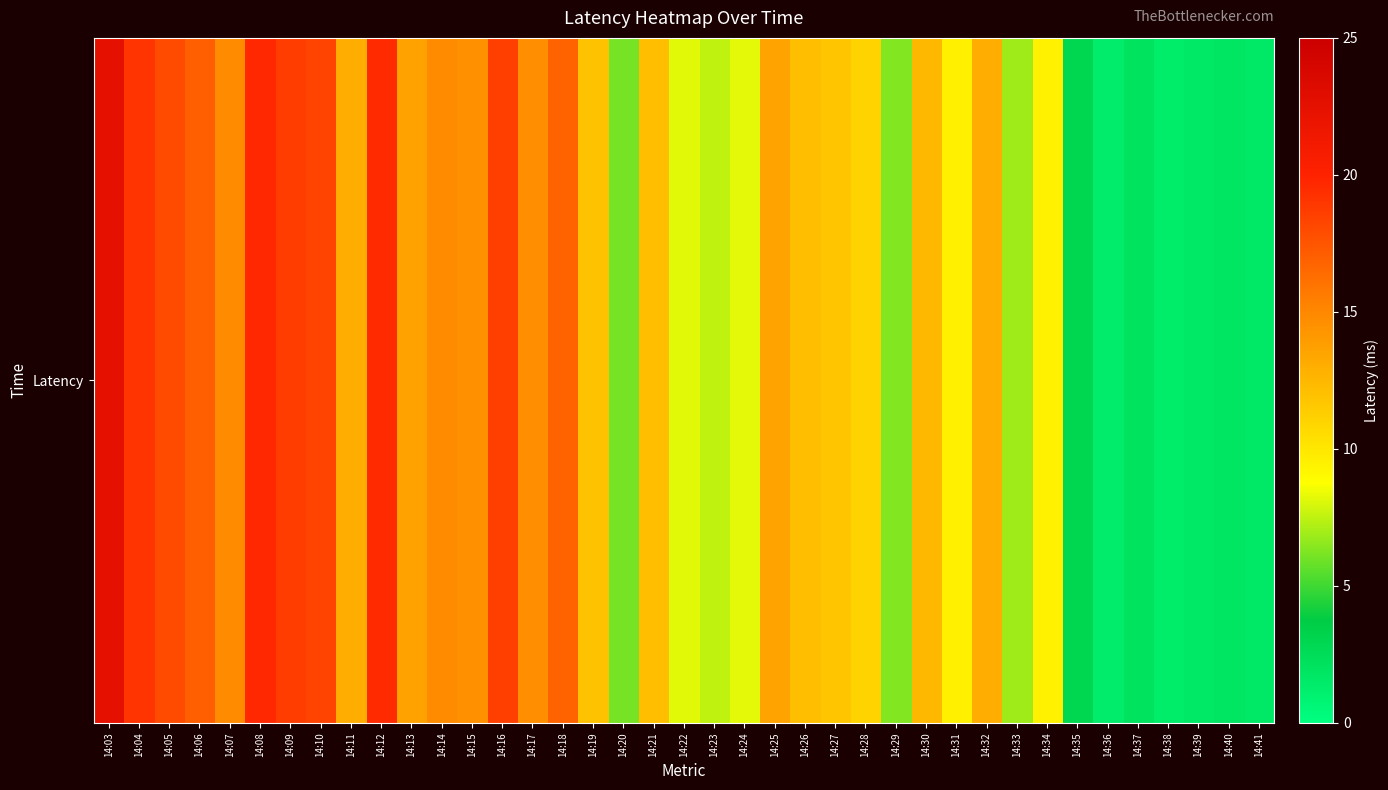

Rank the categories by value from lowest to highest.

14:38, 14:36, 14:39, 14:41, 14:40, 14:37, 14:35, 14:20, 14:29, 14:33, 14:23, 14:22, 14:24, 14:34, 14:31, 14:28, 14:27, 14:19, 14:26, 14:21, 14:30, 14:32, 14:11, 14:25, 14:13, 14:15, 14:17, 14:07, 14:14, 14:18, 14:06, 14:05, 14:10, 14:16, 14:09, 14:04, 14:12, 14:08, 14:03